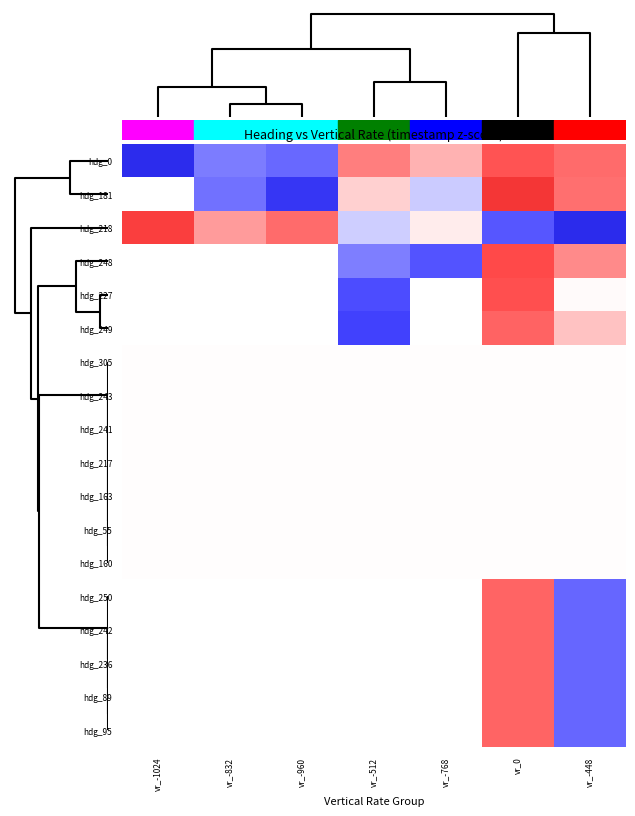

How many distinct data groups are displayed?

18